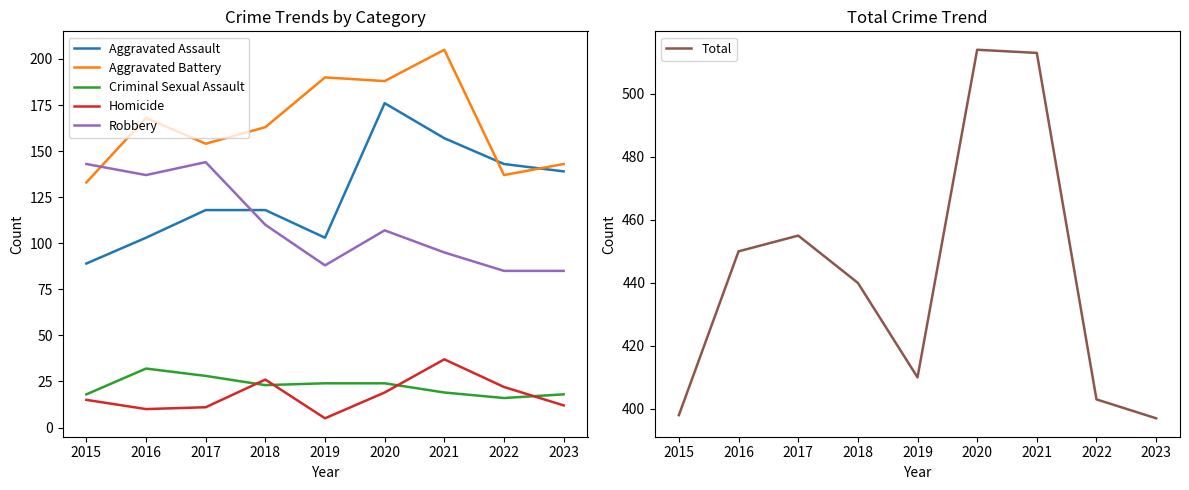

What is the value of the Aggravated Assault point at the 8th from the left?

143